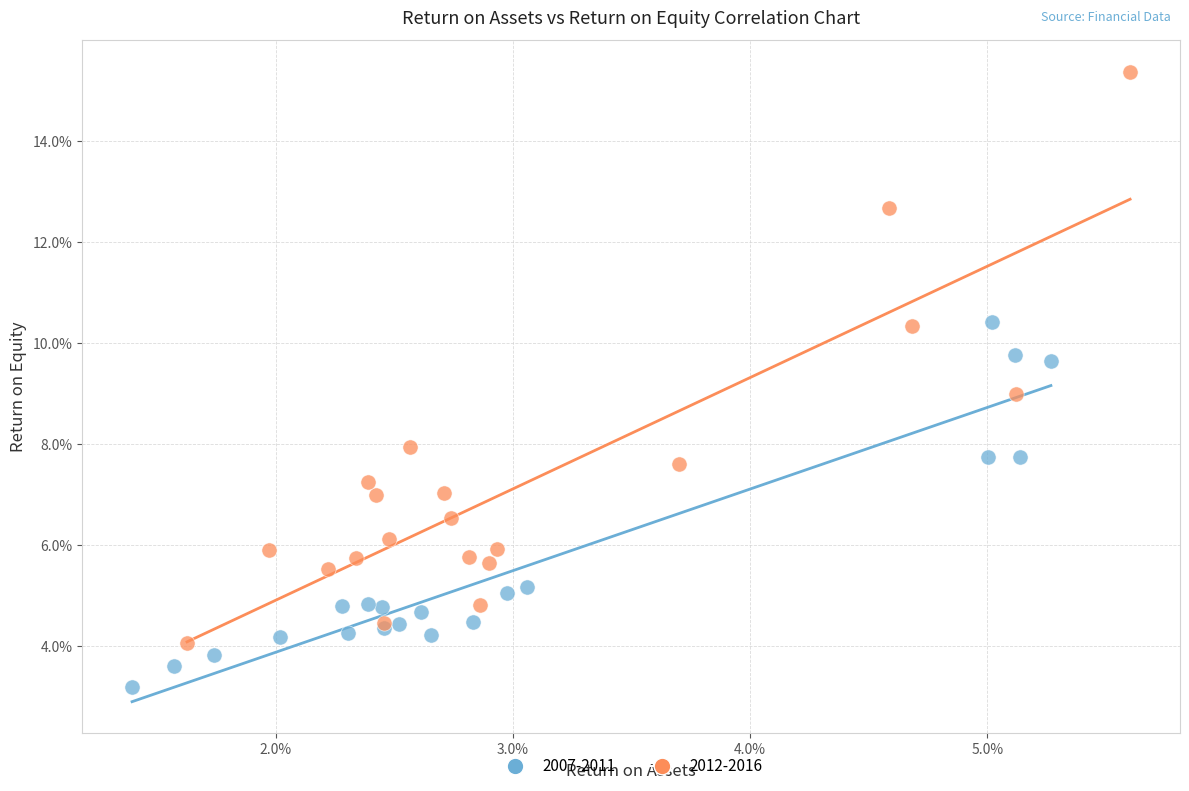

What are all the series names shown in the legend?

2007-2011, 2012-2016